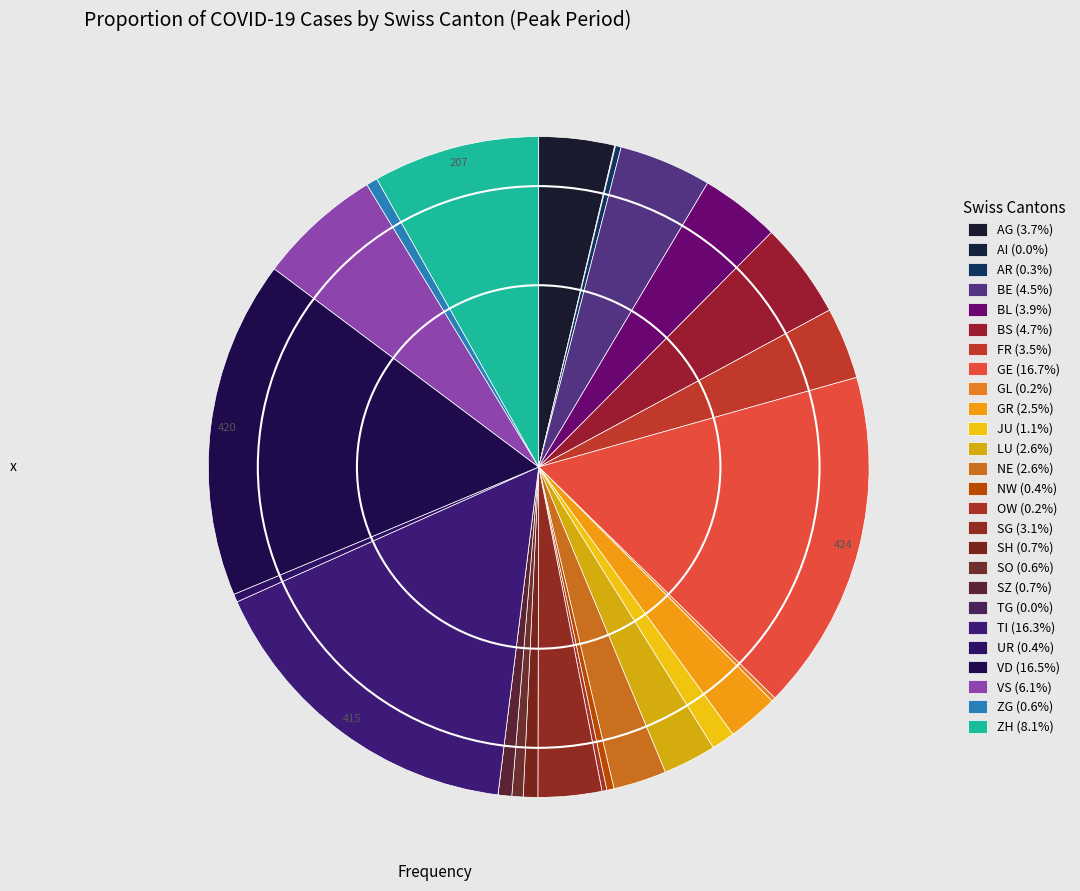

To the nearest percent, what is the difference between the GE and ZG slice percentages?

16%